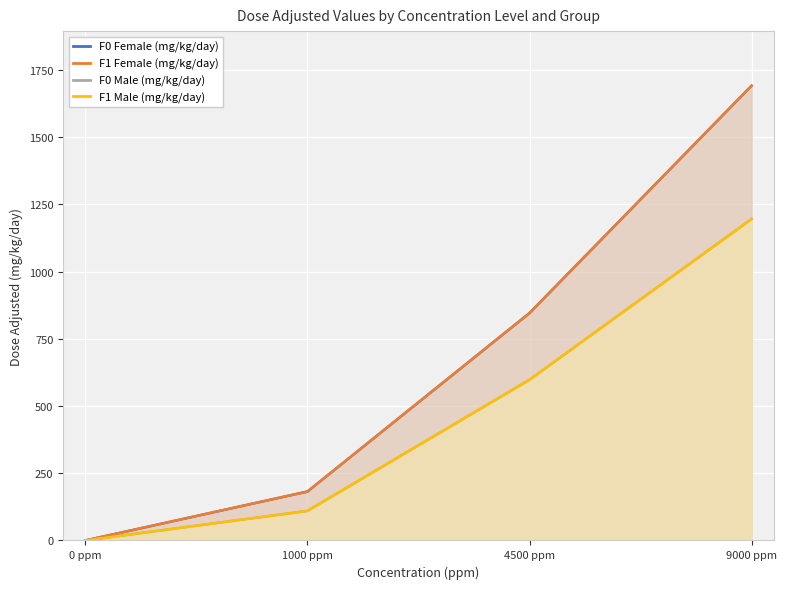

Reading left to right, what are all the values shown in this chart?

F0 Female (mg/kg/day): 0	182	846	1692
F1 Female (mg/kg/day): 0	182	846	1692
F0 Male (mg/kg/day): 0	110	598	1196
F1 Male (mg/kg/day): 0	110	598	1196